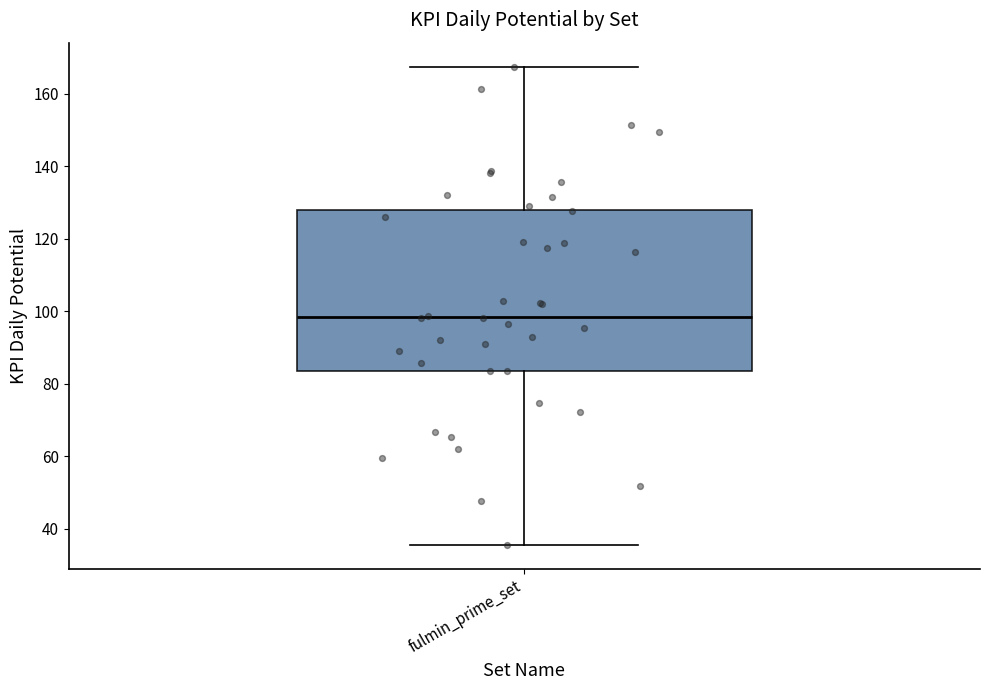

Where does the median line of the box for fulmin_prime_set sit on the y-axis? The values are not printed on the chart, so give them approximately, as read against the axis.

98